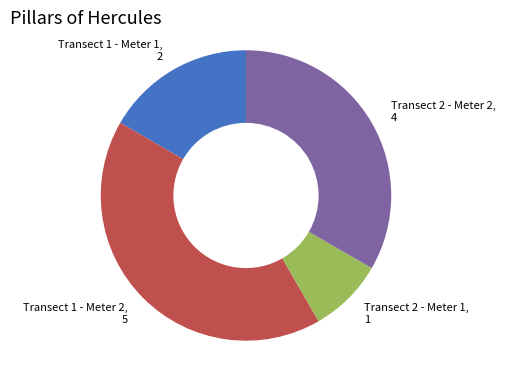

Rank the categories by value from lowest to highest.

Transect 2 - Meter 1, Transect 1 - Meter 1, Transect 2 - Meter 2, Transect 1 - Meter 2